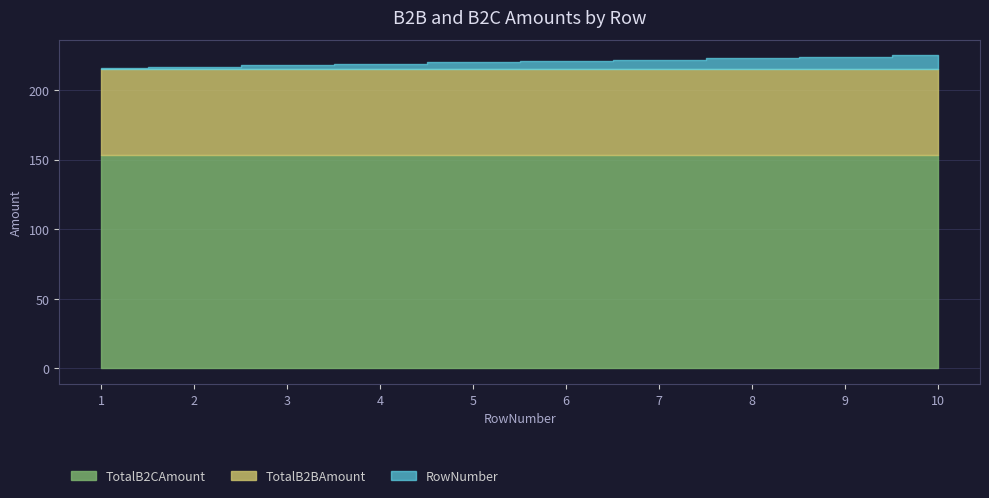

Reading left to right, extract all data points from this chart.

TotalB2CAmount: 1=153.4	2=153.4	3=153.4	4=153.4	5=153.4	6=153.4	7=153.4	8=153.4	9=153.4	10=153.4
TotalB2BAmount: 1=61.4	2=61.4	3=61.4	4=61.4	5=61.4	6=61.4	7=61.4	8=61.4	9=61.4	10=61.4
RowNumber: 1=1.0	2=2.0	3=3.0	4=4.0	5=5.0	6=6.0	7=7.0	8=8.0	9=9.0	10=10.0